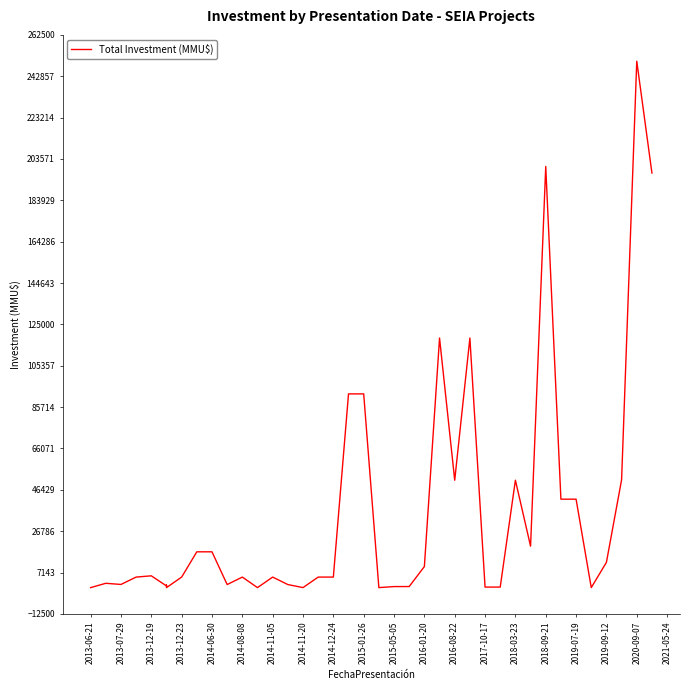

What is the sum of the values at 2017-10-17 and 2019-07-19?

42250